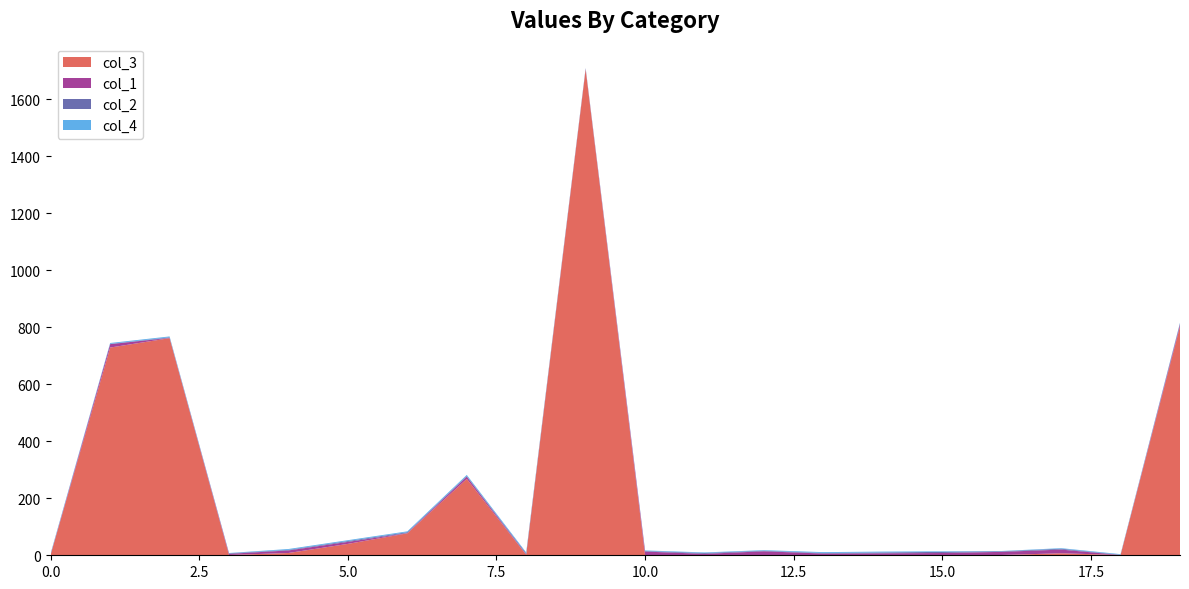

Reading left to right, list all the values displayed in this chart.

col_3: 0=3	1=729	2=762	3=1	4=8	5=40	6=77	7=268	8=2	9=1705	10=1	11=1	12=1	13=1	14=1	15=1	16=1	17=7	18=1	19=803
col_1: 0=1	1=12	2=1	3=4	4=9	5=7	6=1	7=8	8=1	9=2	10=12	11=4	12=13	13=5	14=6	15=7	16=11	17=13	18=0	19=7
col_2: 0=1	1=1	2=2	3=2	4=2	5=3	6=3	7=2	8=4	9=2	10=2	11=3	12=2	13=2	14=3	15=4	16=2	17=3	18=1	19=4
col_4: 0=3	1=3	2=3	3=1	4=3	5=3	6=3	7=4	8=3	9=1	10=2	11=2	12=2	13=3	14=3	15=2	16=1	17=2	18=2	19=2